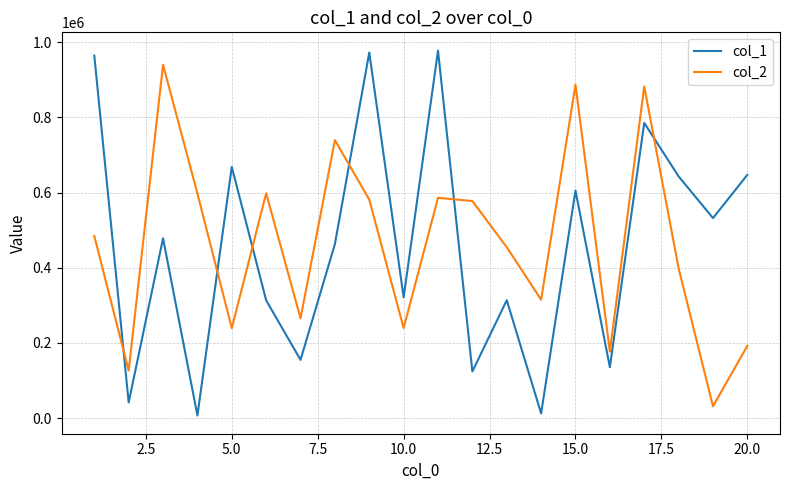

After their last crossing, which series has the higher values: col_1 or col_2?

col_1